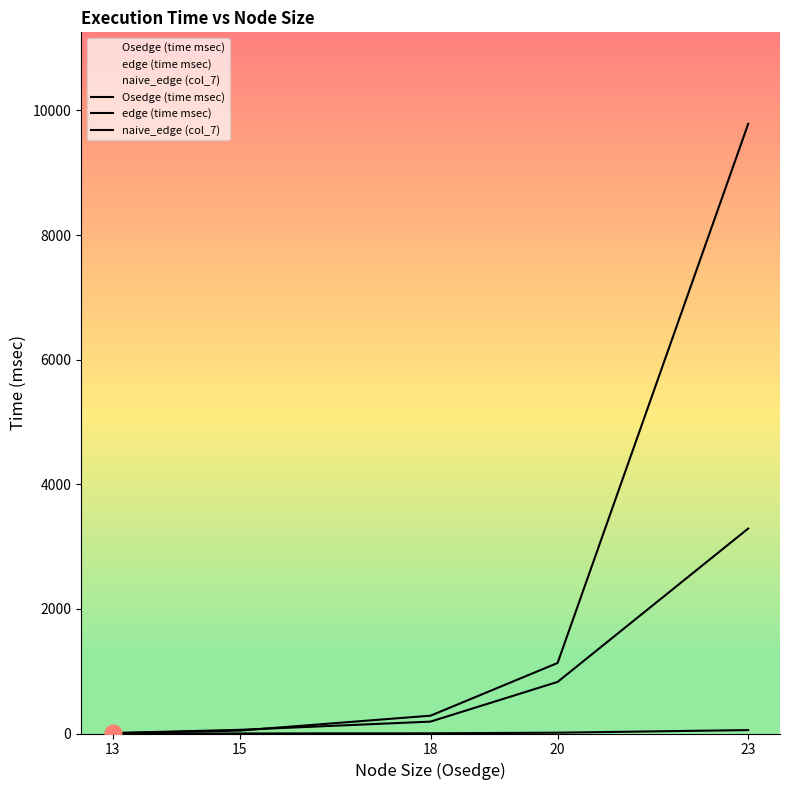

Where does the Osedge (time msec) series first go above 191?

20